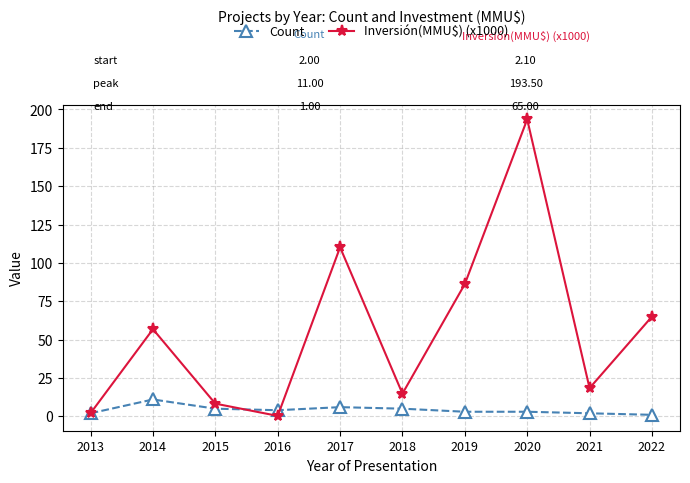

How many series are shown in this chart?

2